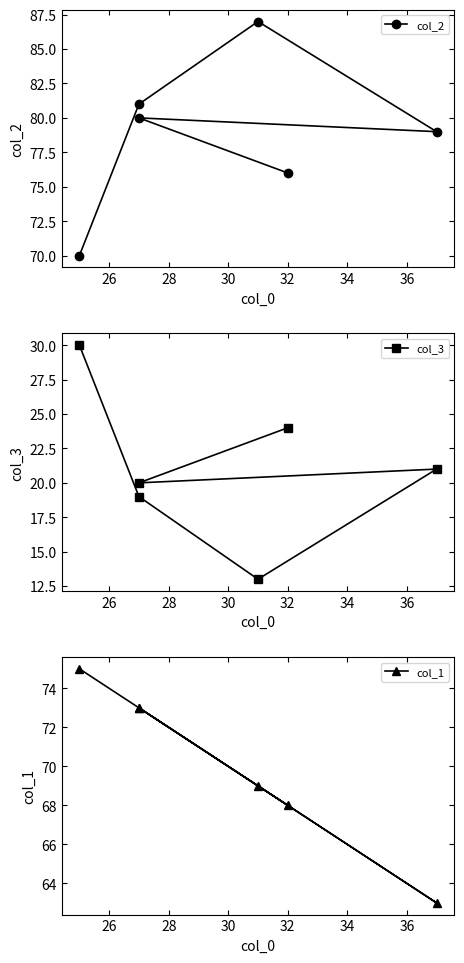

Count the number of categories in the chart.

6